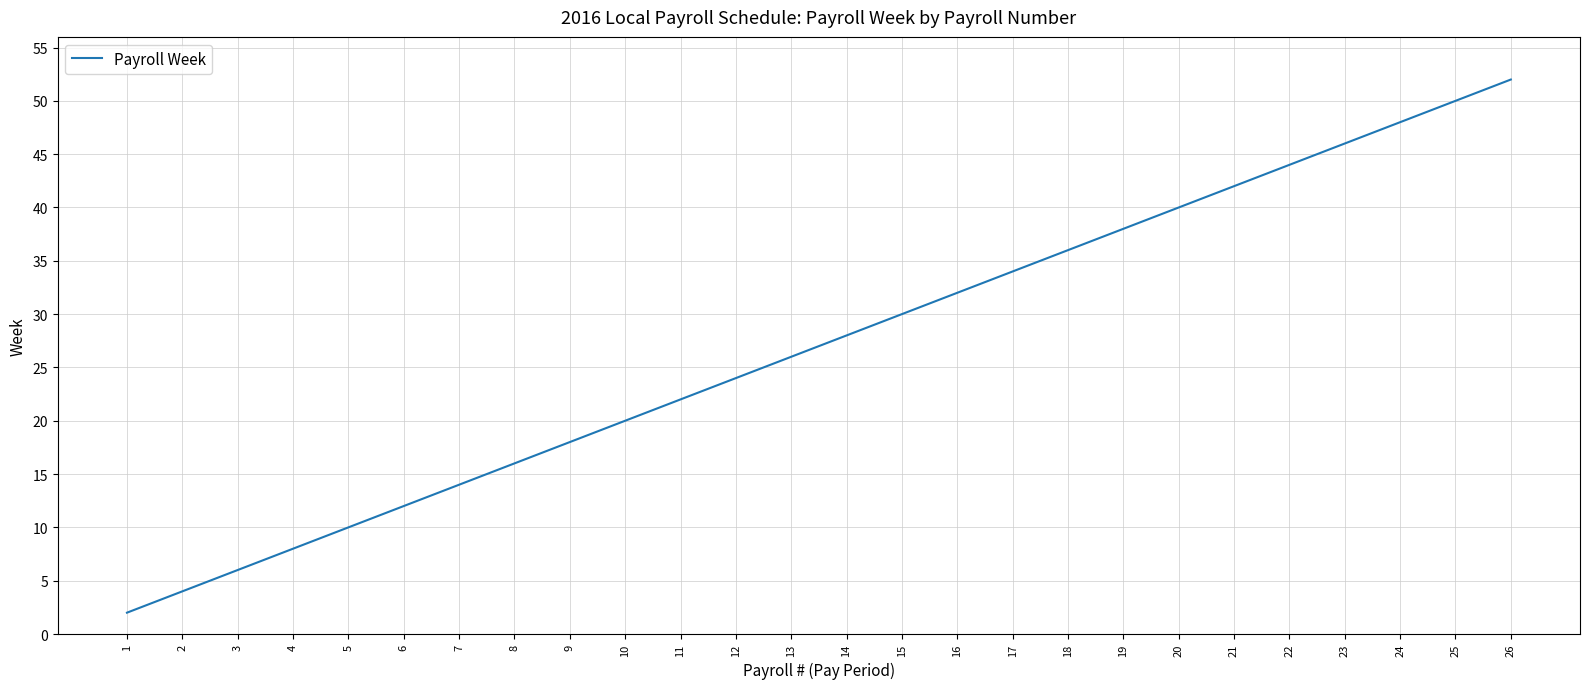

Reading right to left, what are all the values shown in this chart?

52	50	48	46	44	42	40	38	36	34	32	30	28	26	24	22	20	18	16	14	12	10	8	6	4	2